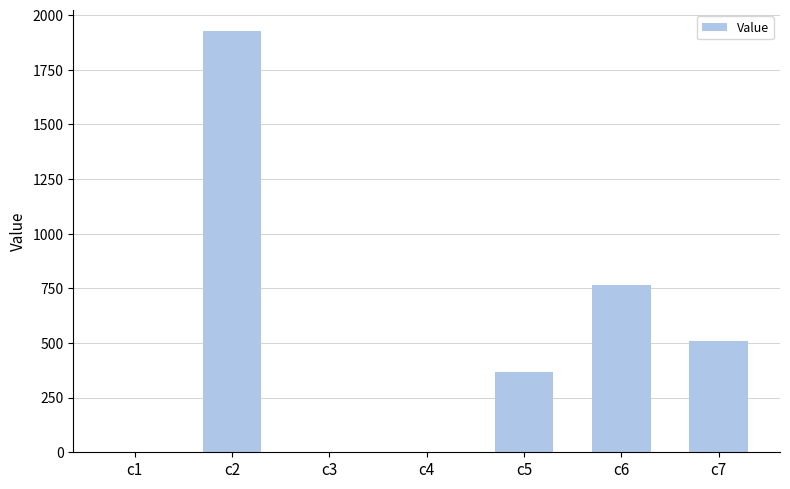

Are the bars grouped side by side (vs. stacked)?

No